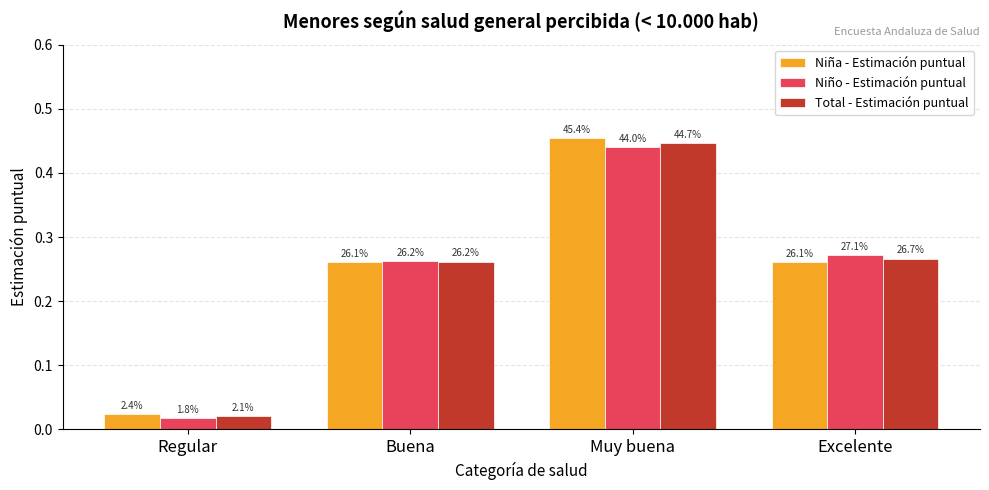

Are the bars grouped side by side (vs. stacked)?

Yes